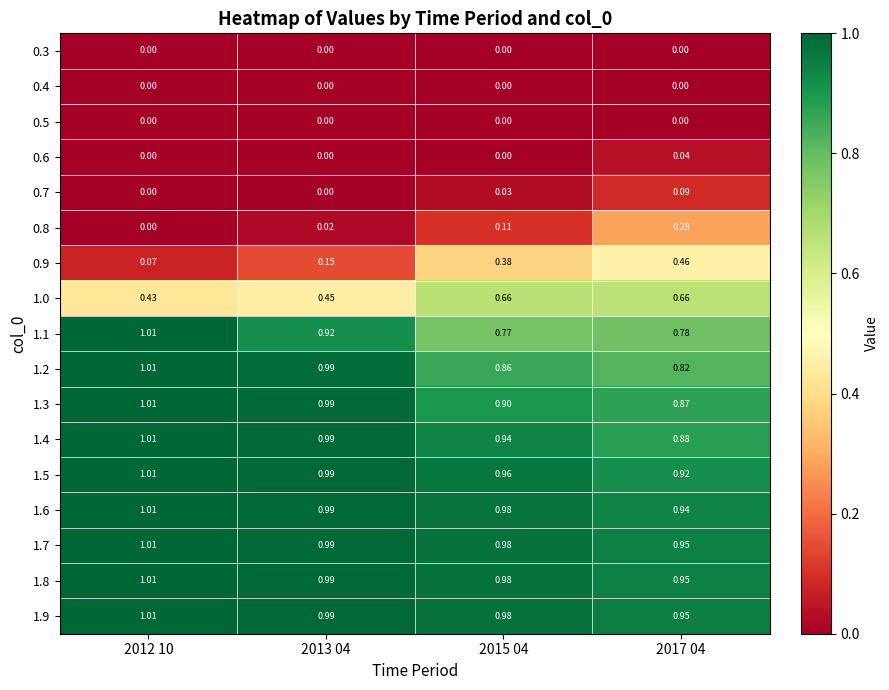

Is the value of 1.7 at 2015 04 greater than the value of 0.4 at 2017 04?

Yes